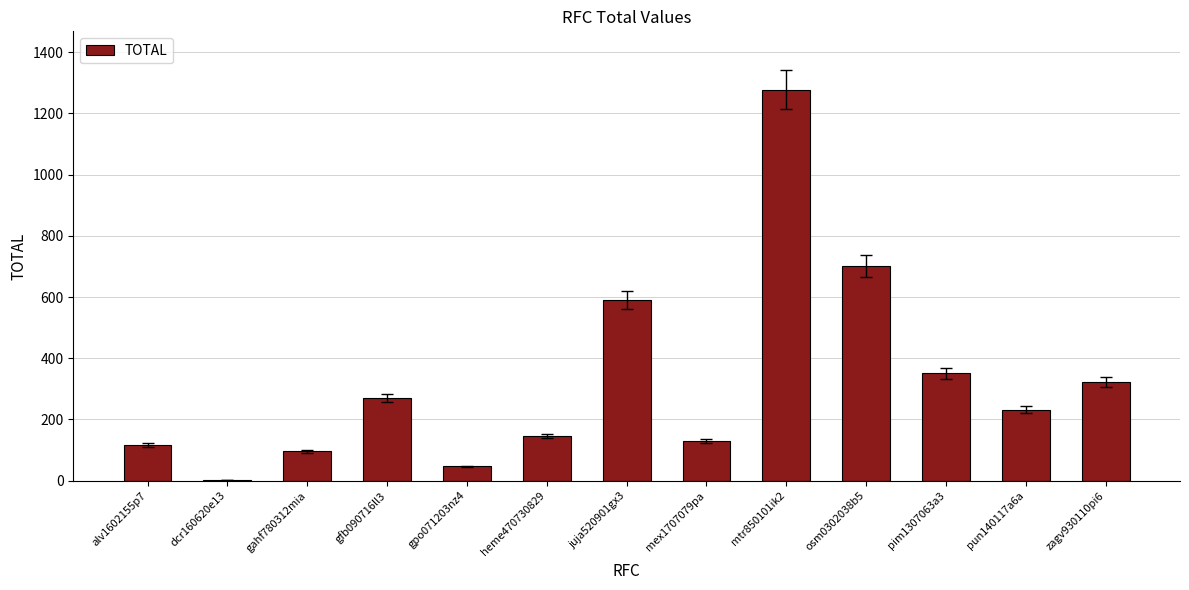

Where is the data nearest to the value 639?

juja520901gx3